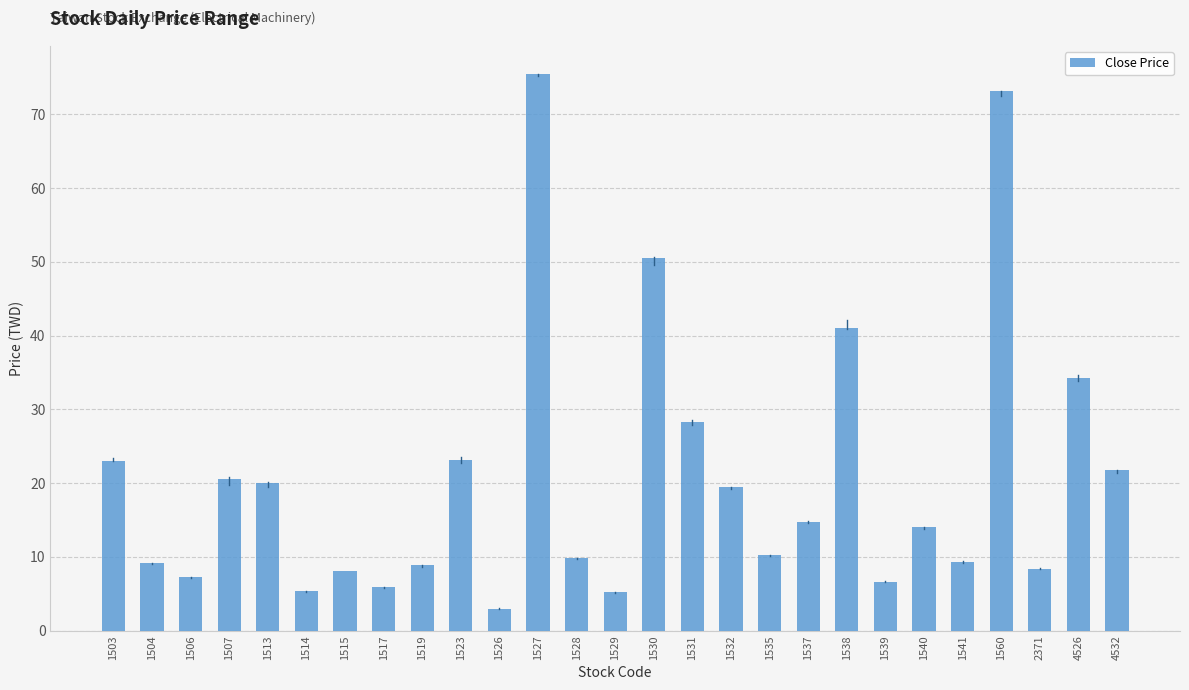

Does the chart contain any negative values?

No